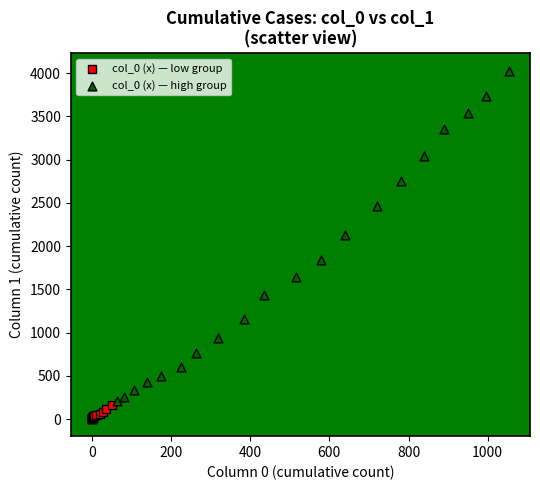

What are all the series names shown in the legend?

col_0 (x) — low group, col_0 (x) — high group